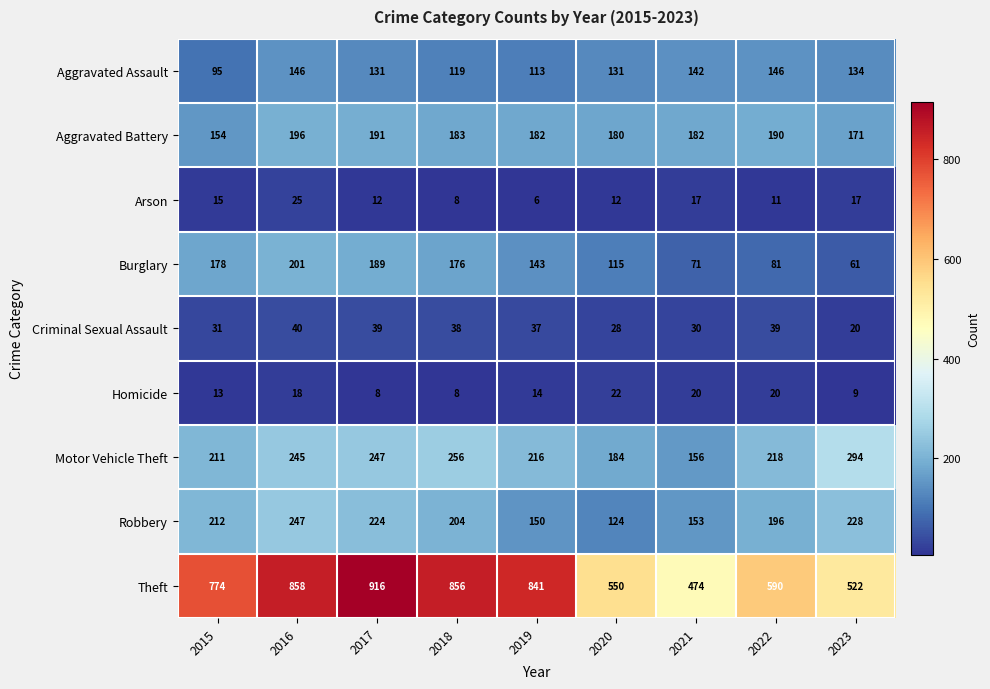

What is the average value of the Burglary series?

135